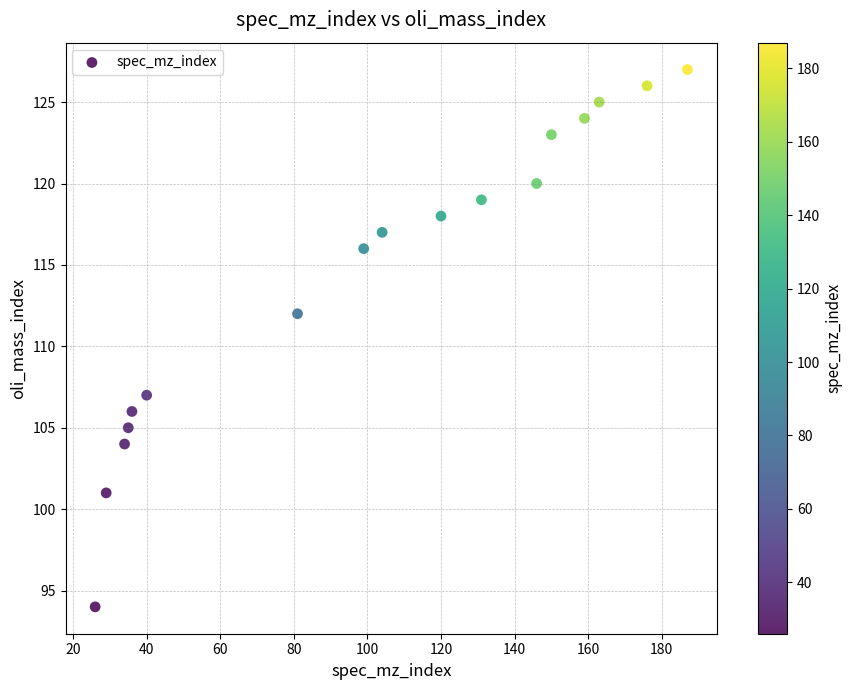

What is the range of Y values (max minus min)?

33